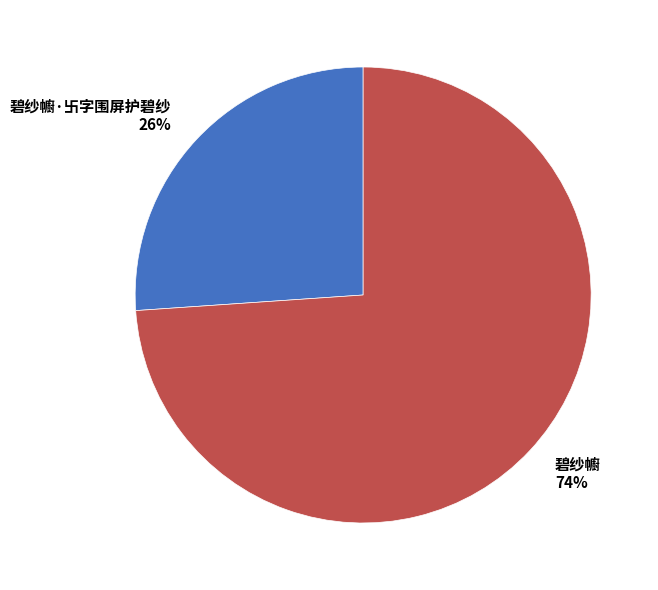

Which slice is the smallest?

碧纱幮·卐字围屏护碧纱